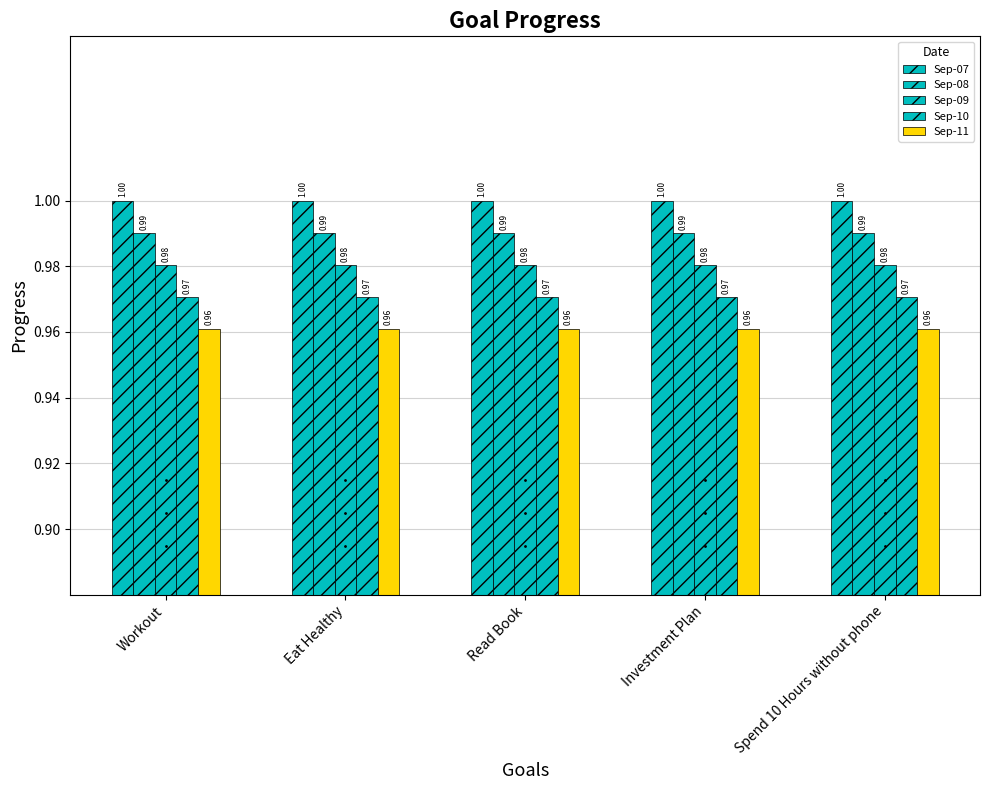

What is the sum of all Sep-11 values?

4.8